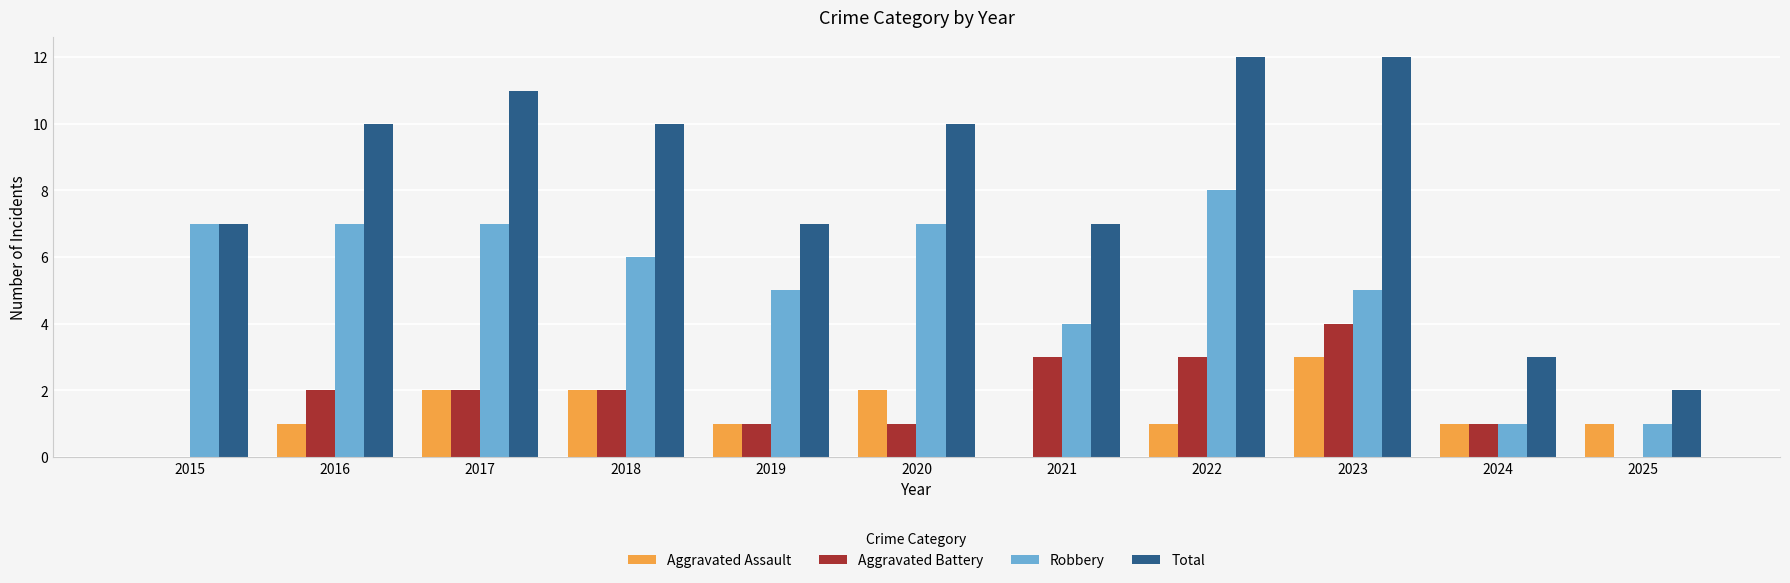

How many categories are shown in the chart?

11